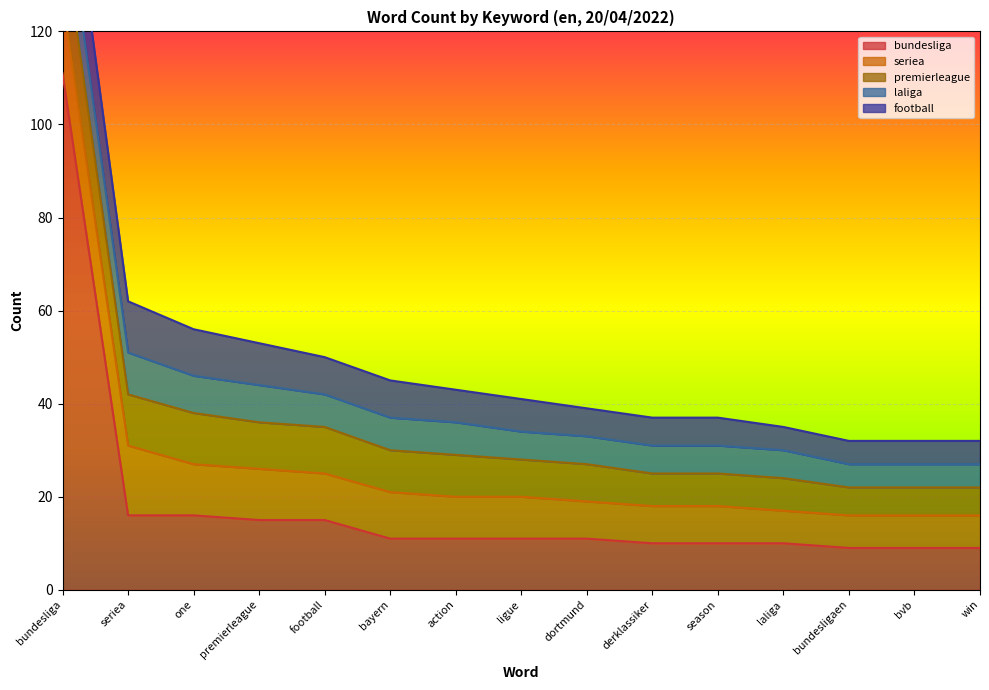

What is the sum of all football values?

113